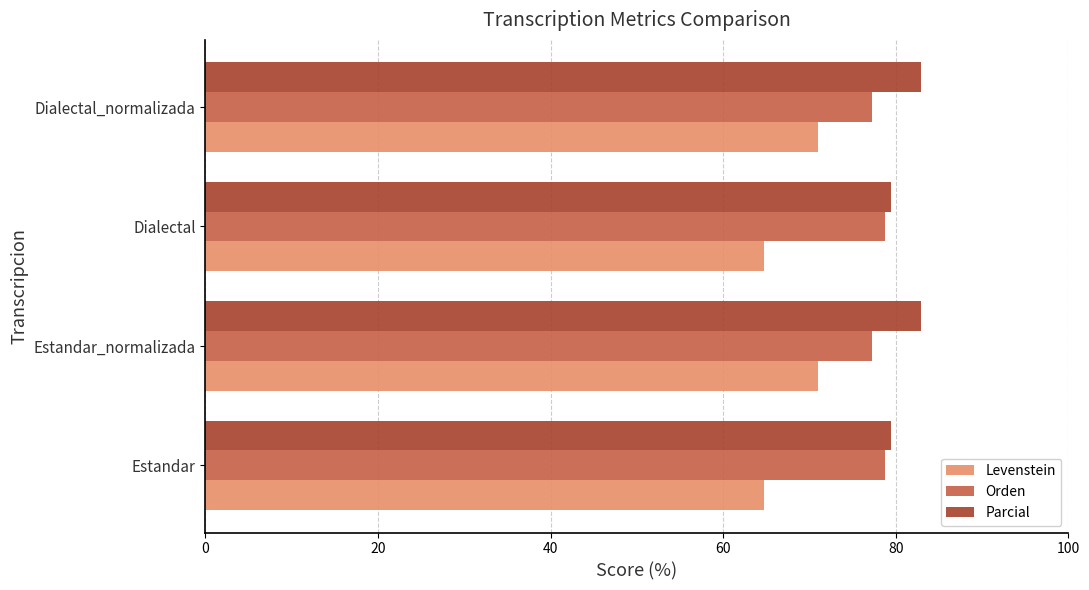

What are all the series names shown in the legend?

Levenstein, Orden, Parcial